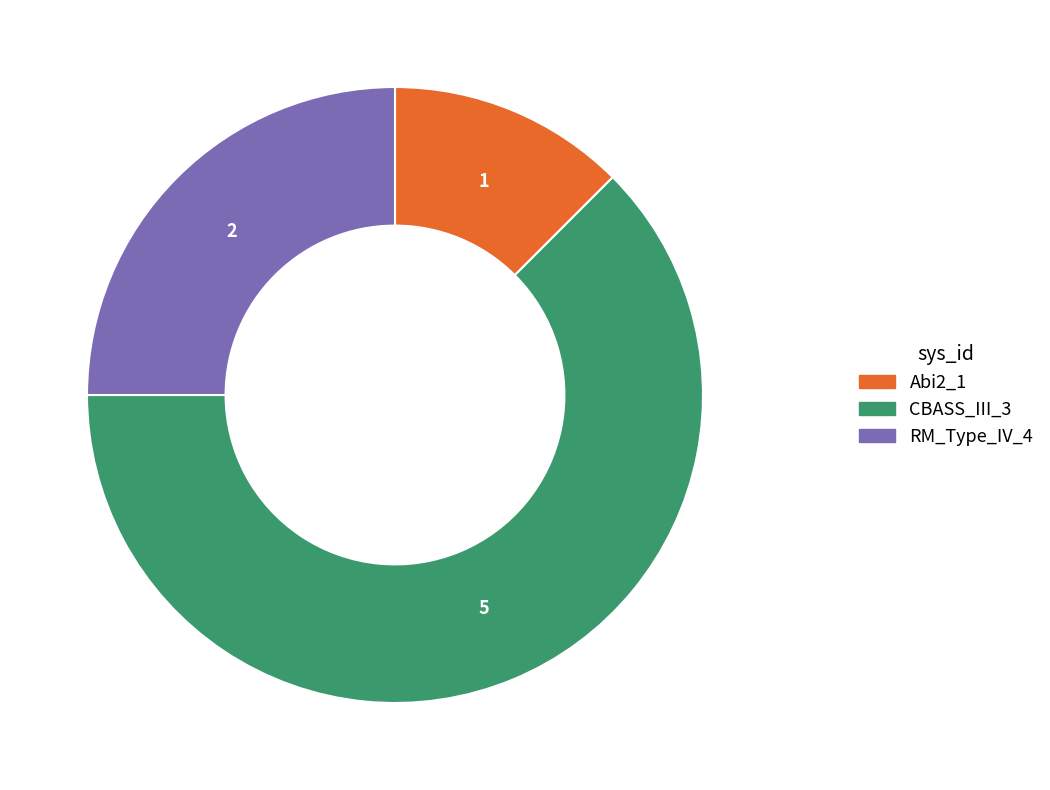

Is there any slice that represents more than half of the pie?

Yes